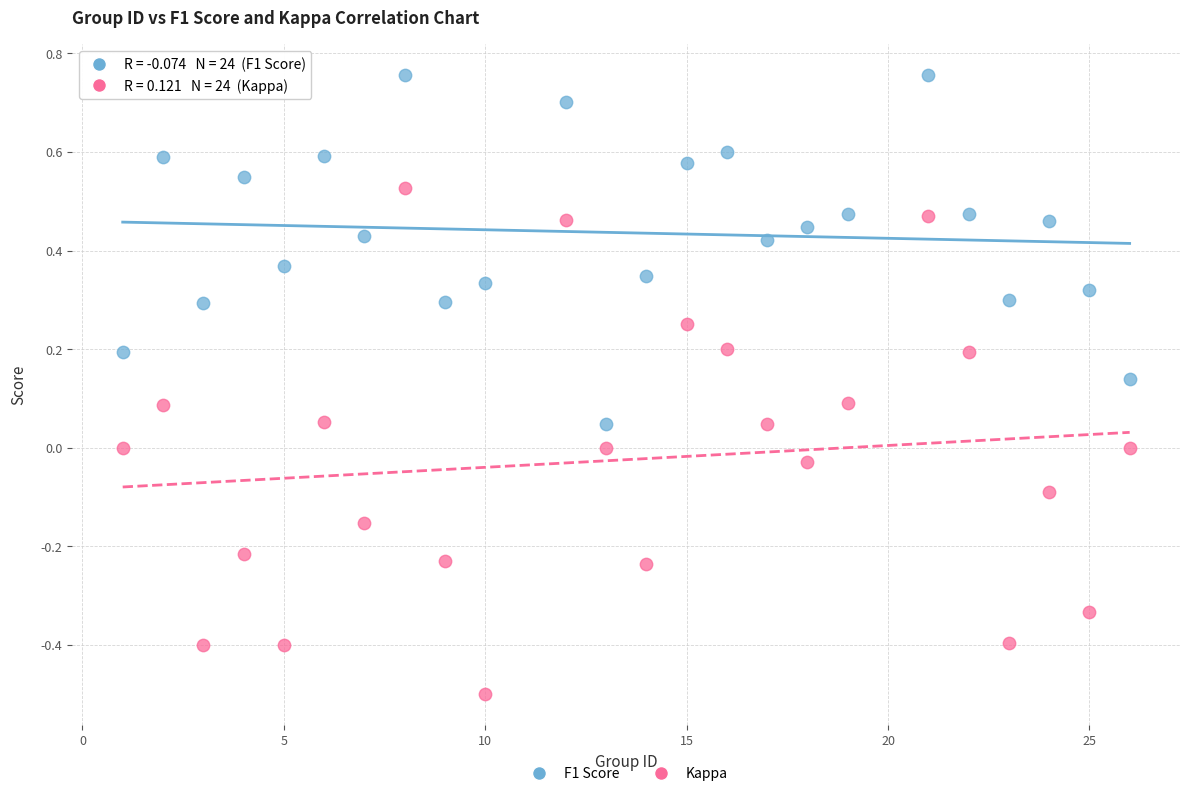

Which series contains the lowest Y value?

Kappa